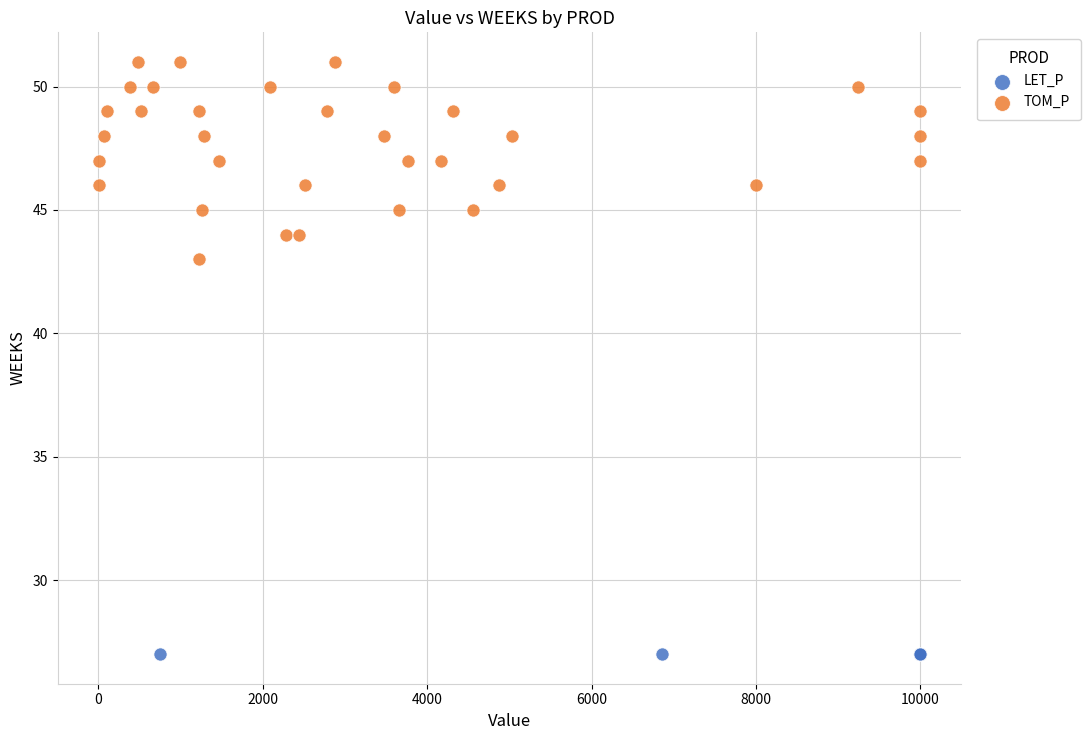

Which series reaches the minimum Y coordinate?

LET_P